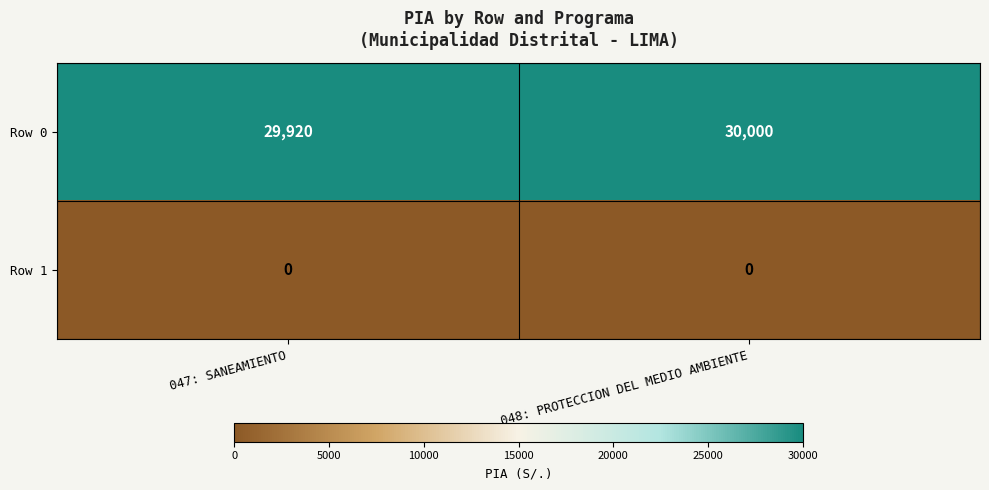

At which category does the chart reach its peak across all series?

048: PROTECCION DEL MEDIO AMBIENTE